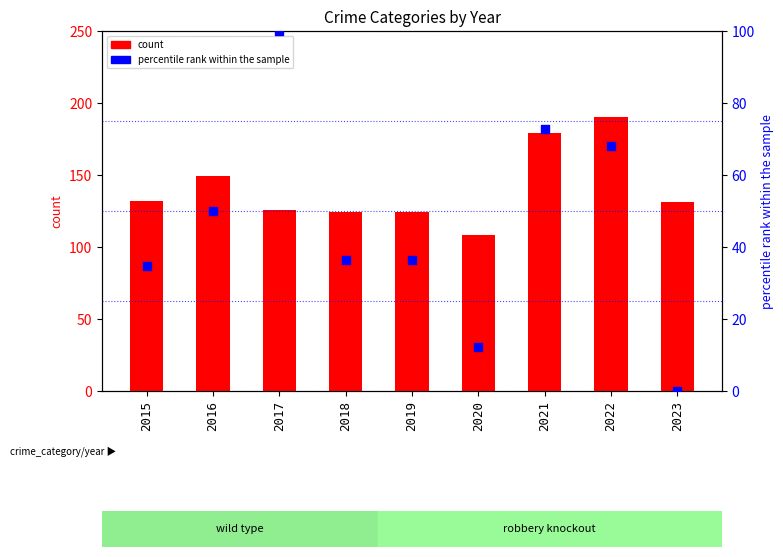

At which category is the sum across all series the highest?

2022